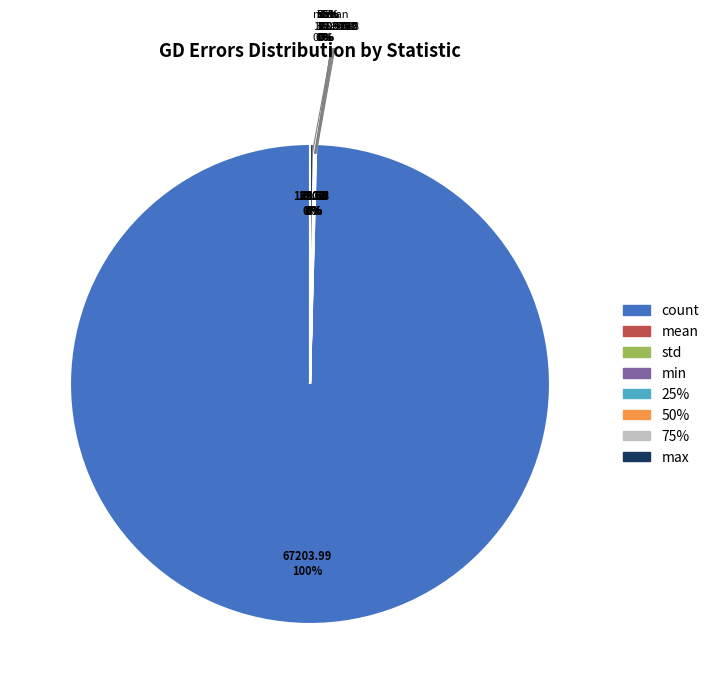

To the nearest percent, what portion does count represent?

100%